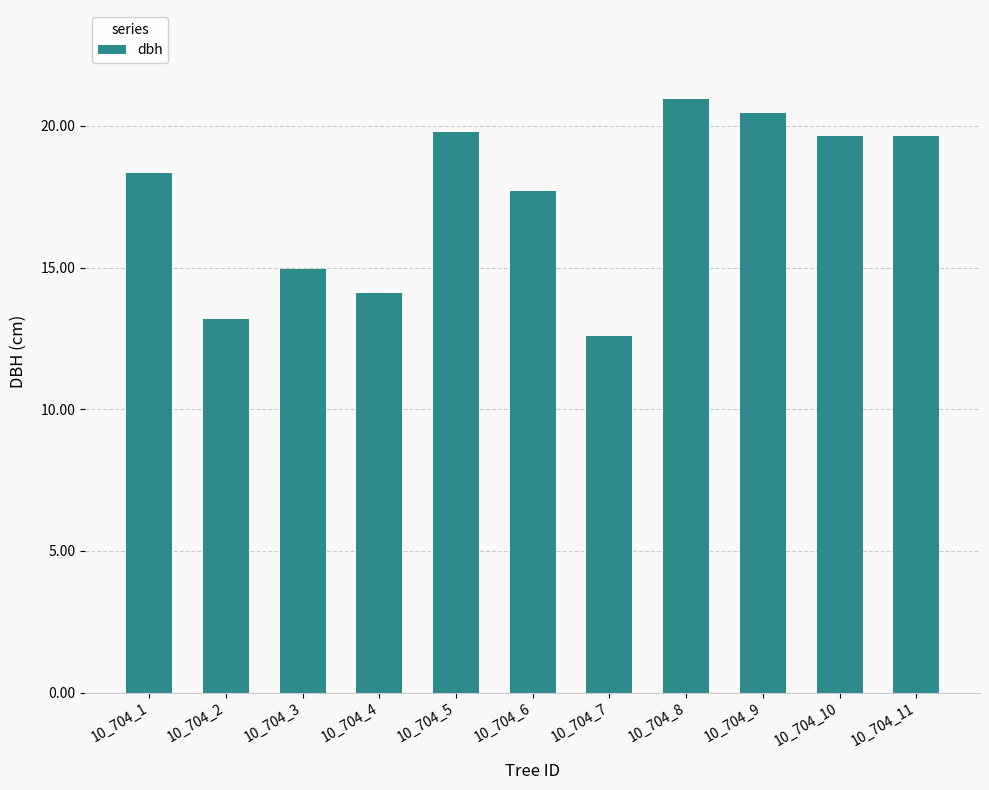

Are the bars horizontal?

No